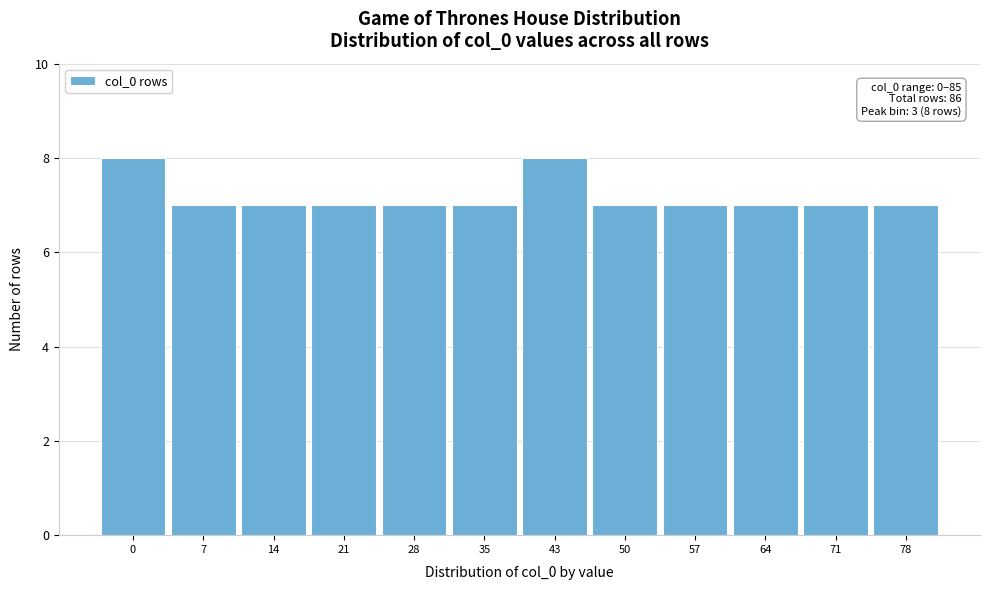

Reading left to right, transcribe all the data shown in this chart.

8	7	7	7	7	7	8	7	7	7	7	7